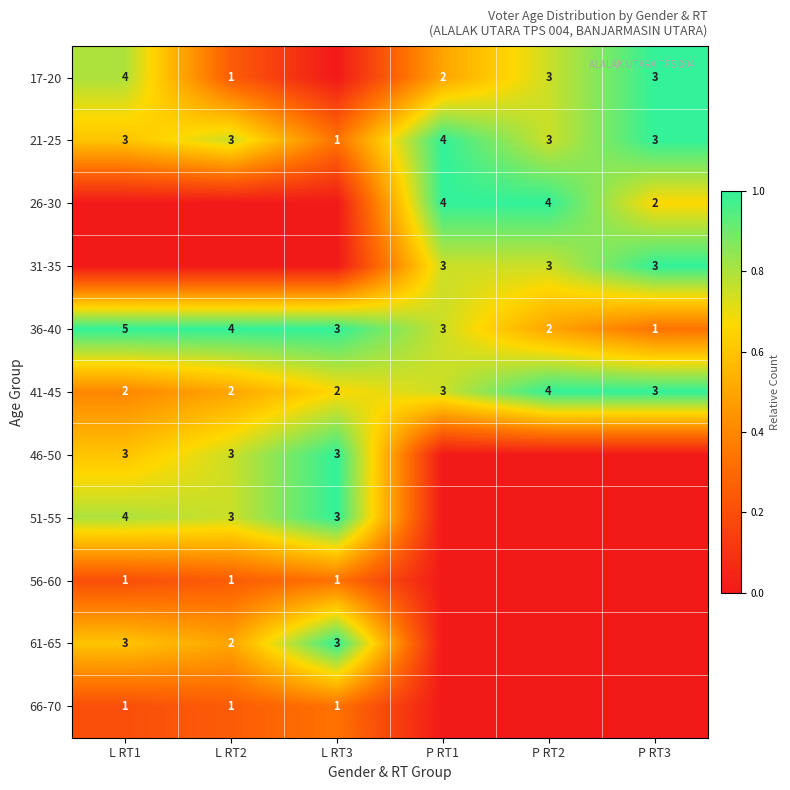

The value of 56-60 at L RT2 is 0.2. True or false?

False